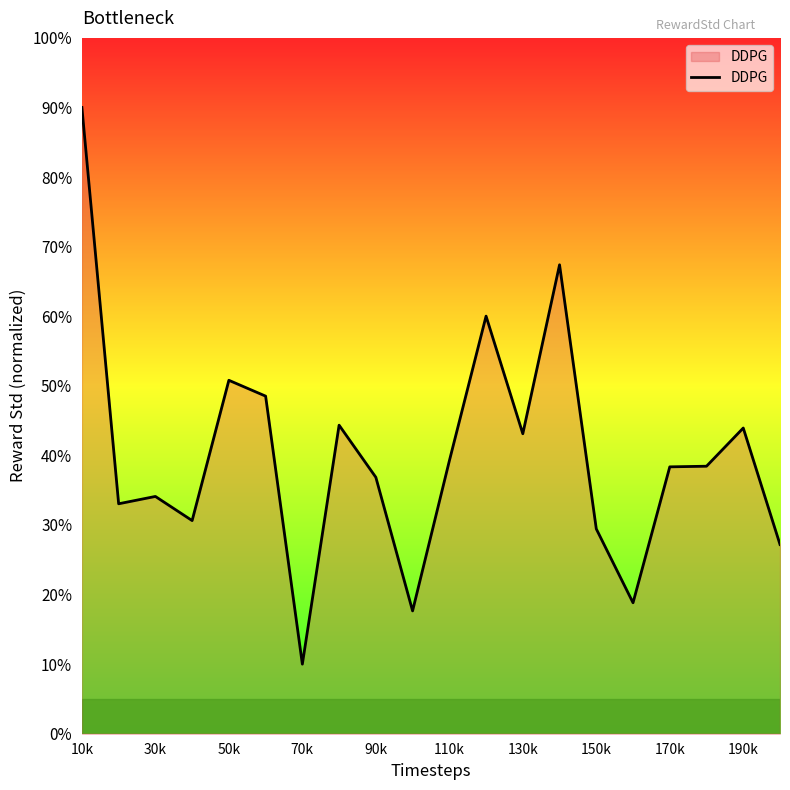

What is the smallest value displayed?

10.0